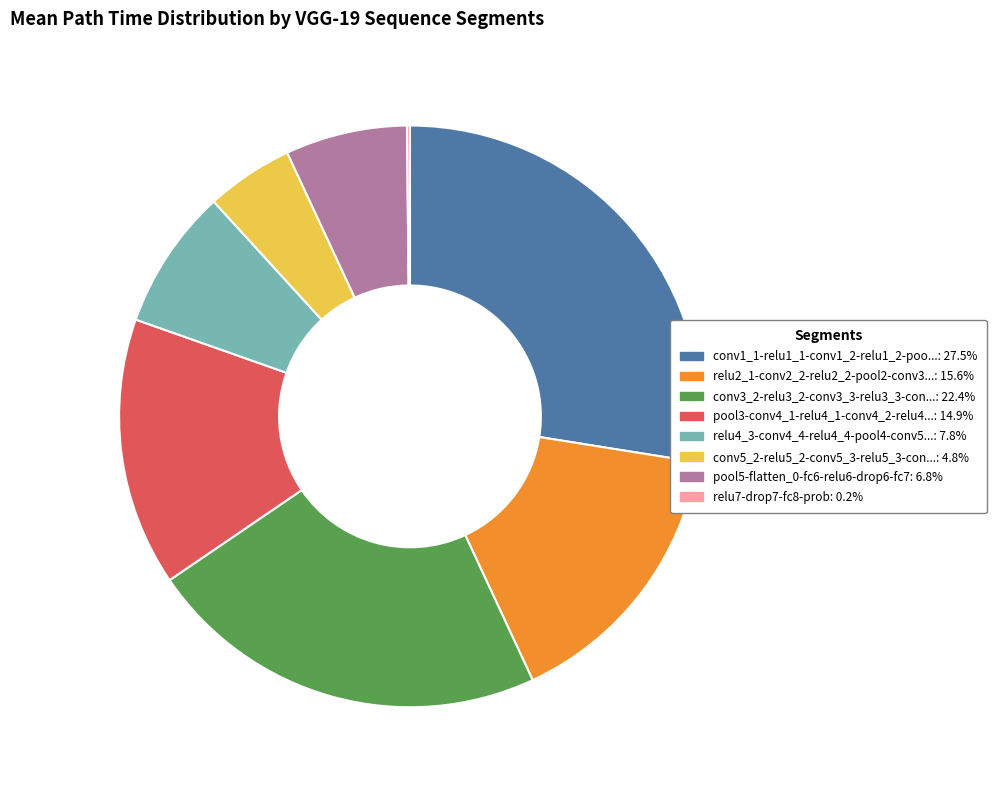

Is there any slice that represents more than half of the pie?

No